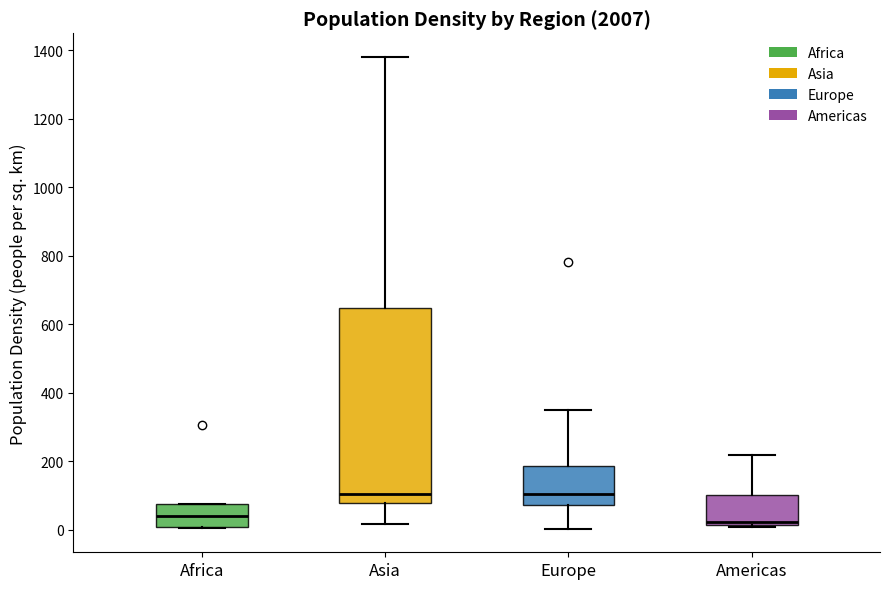

Comparing the boxes themselves (not the whiskers), which one is the tallest?

Asia